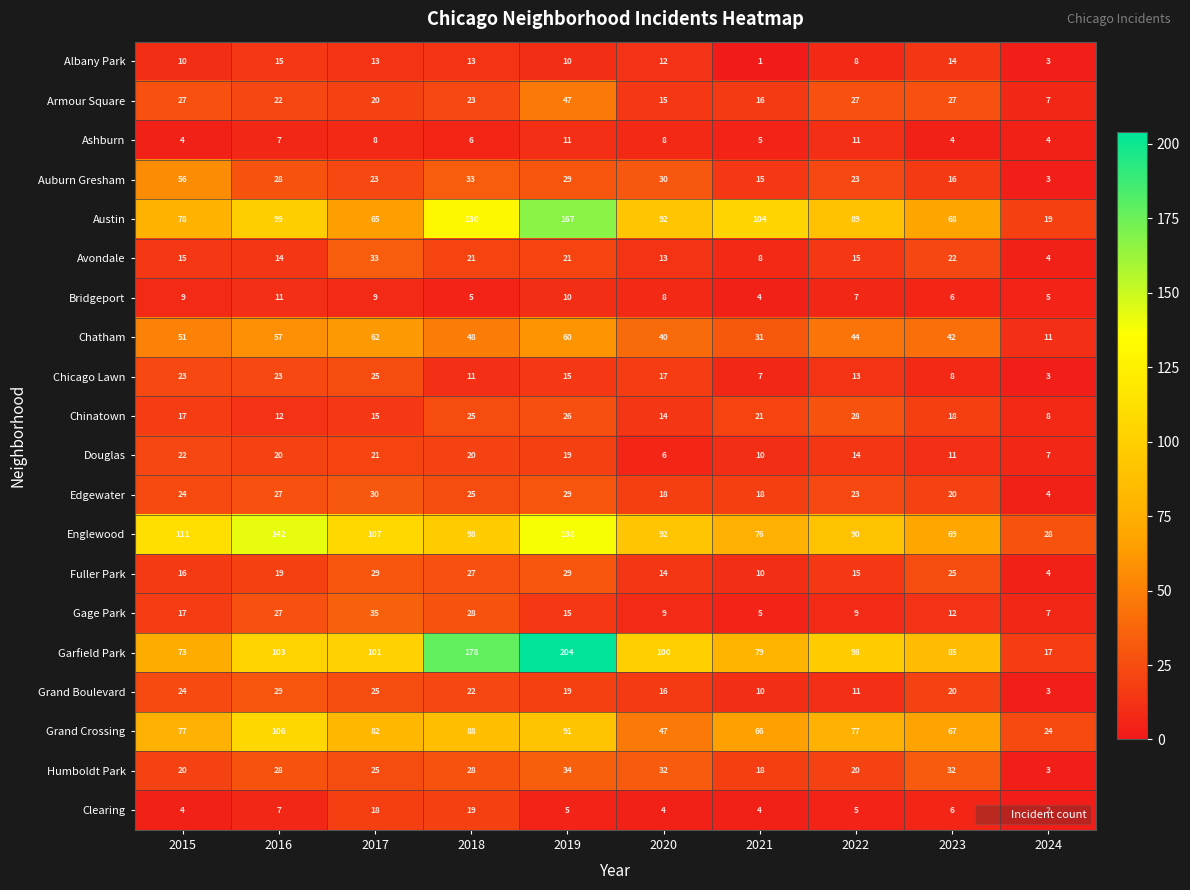

What is the difference between the maximum and minimum values in the Austin series?

148